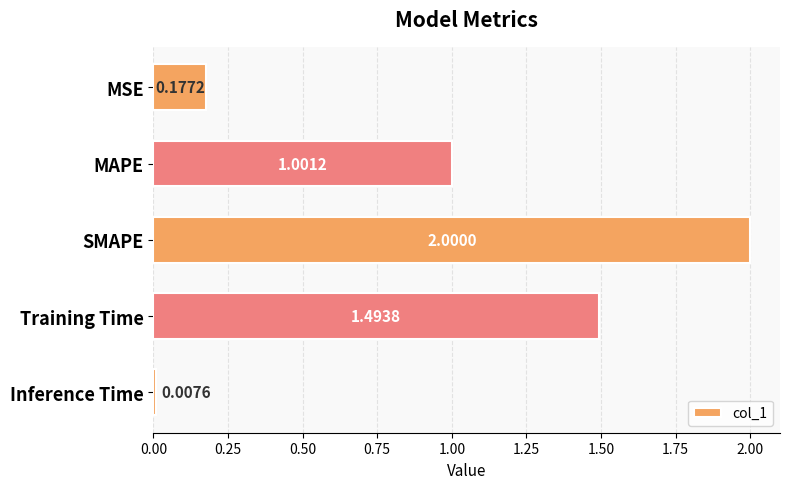

What is the maximum value shown in the chart?

2.0